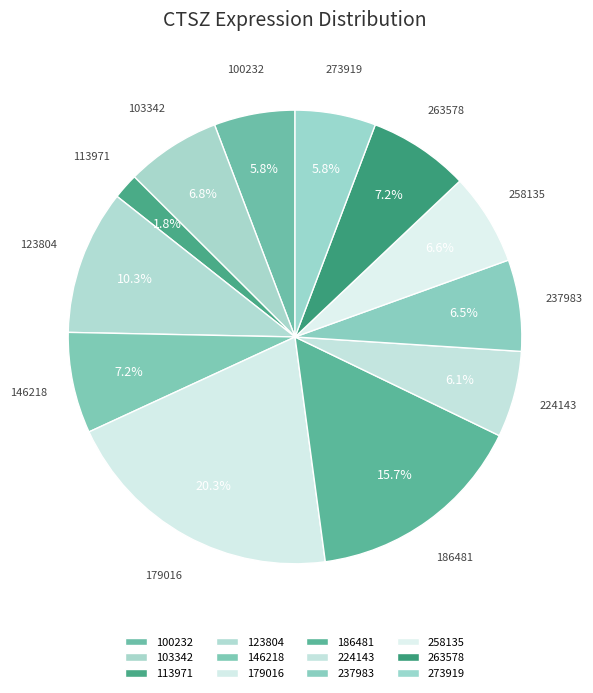

How many slices are in this pie chart?

12